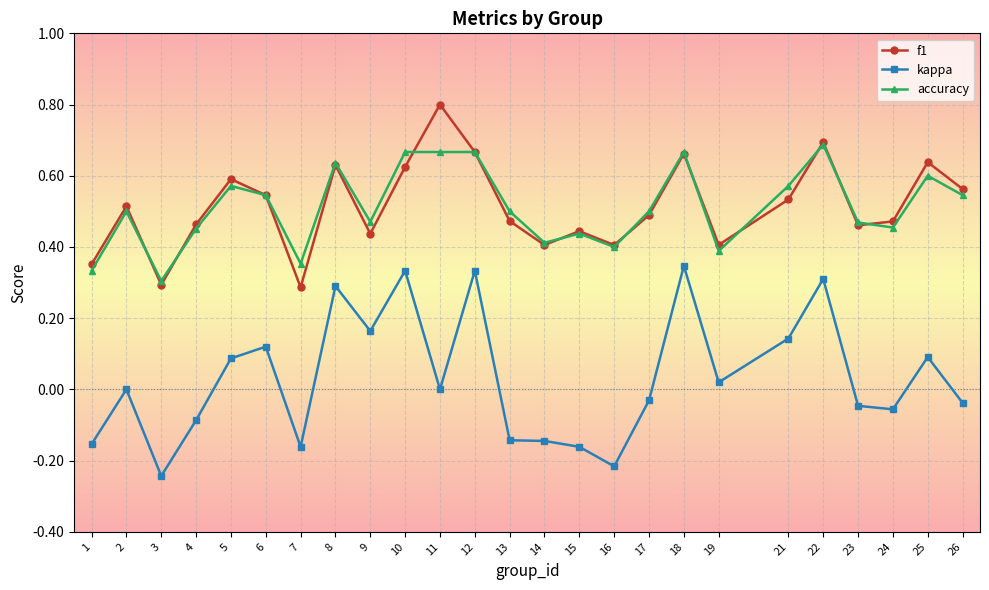

What is the total value across all series at 8?

1.6